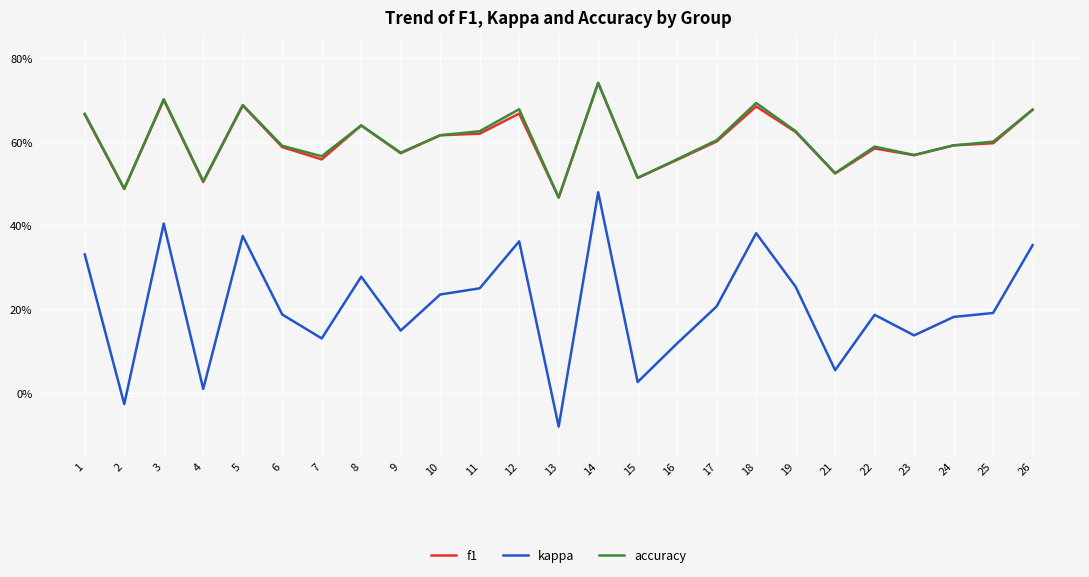

Is this an area chart (filled region under the line)?

No